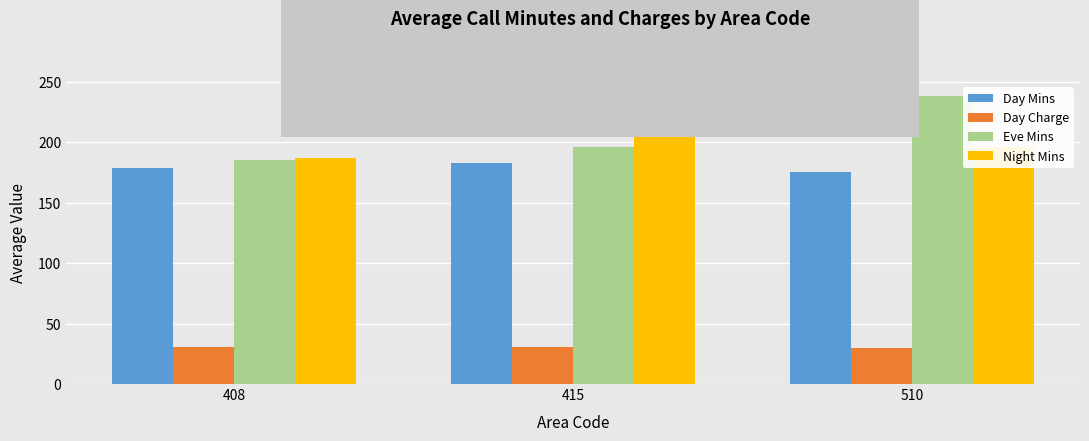

The value of Night Mins at 510 is 195.8. True or false?

True